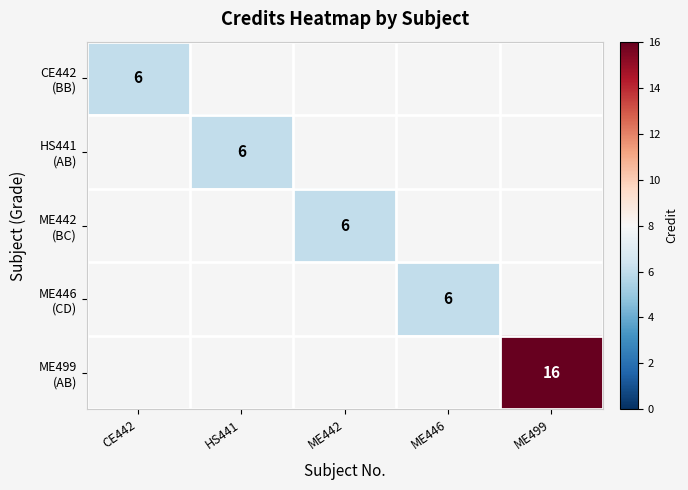

At how many categories does at least one series exceed 14?

1